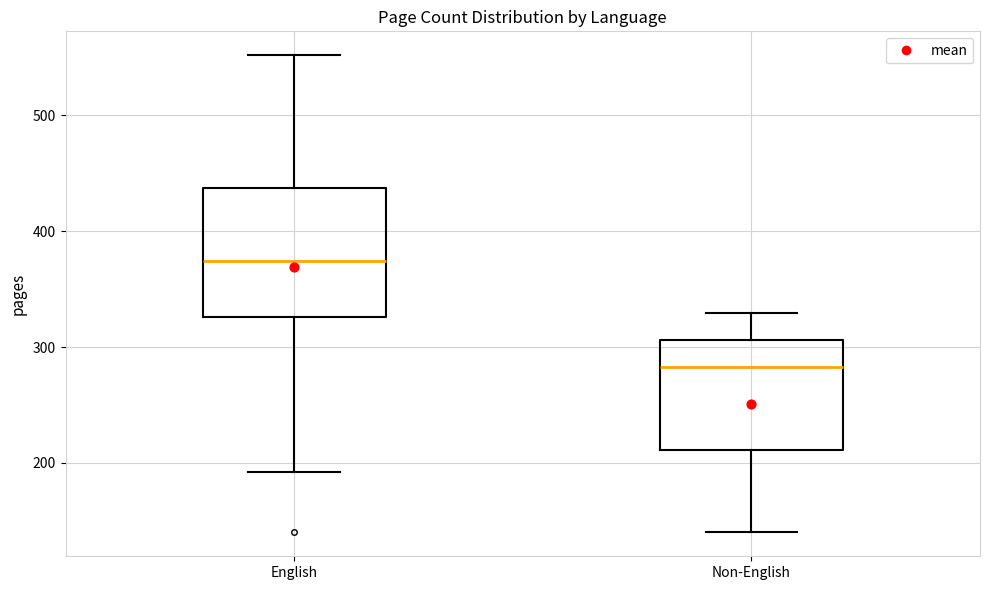

Reading left to right, read every box against the y-axis: the position of its median line, the range the box covers, and the ends of its whiskers. The values are not printed on the chart, so give them approximately, as read against the axis.

English: median 370, box 330 to 440, whiskers 190 to 550
Non-English: median 280, box 210 to 310, whiskers 140 to 330